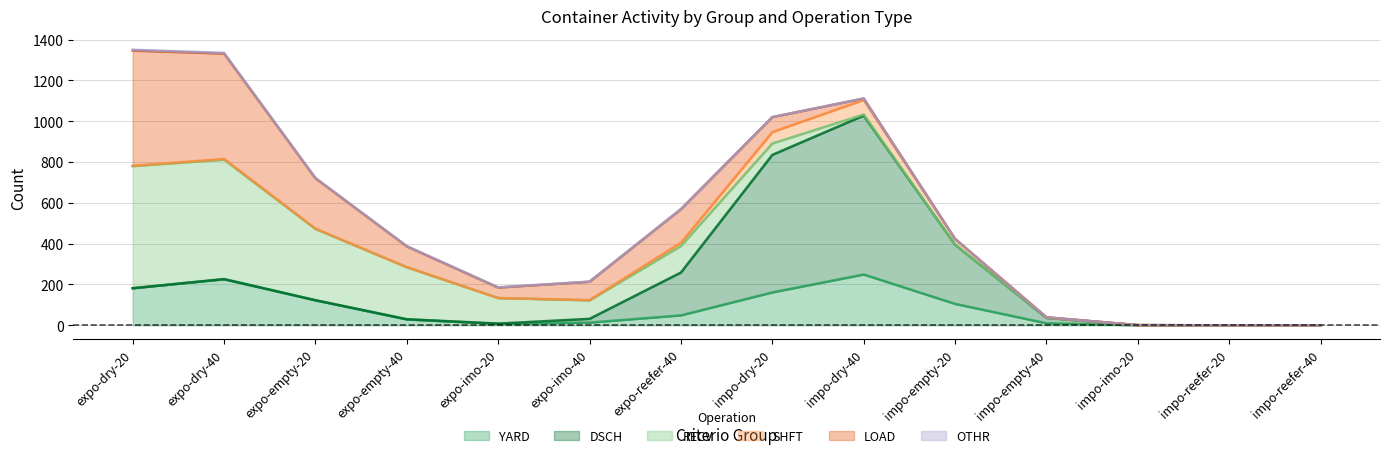

Is it true that DSCH equals 0 at expo-empty-40?

False